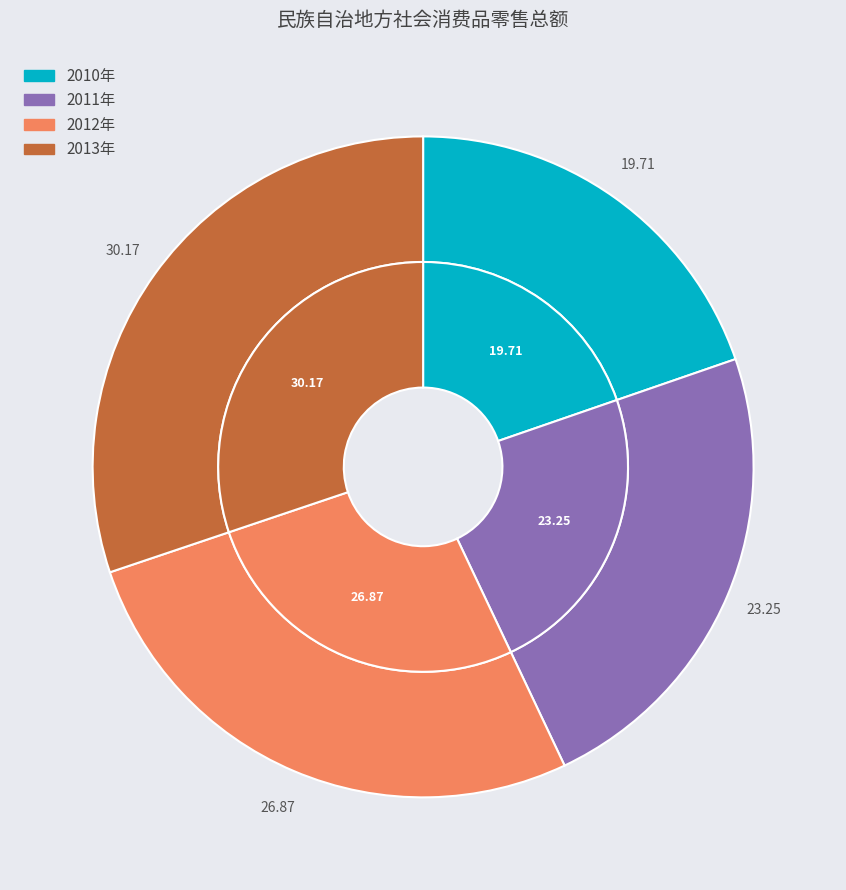

Which slice is the largest?

2013年